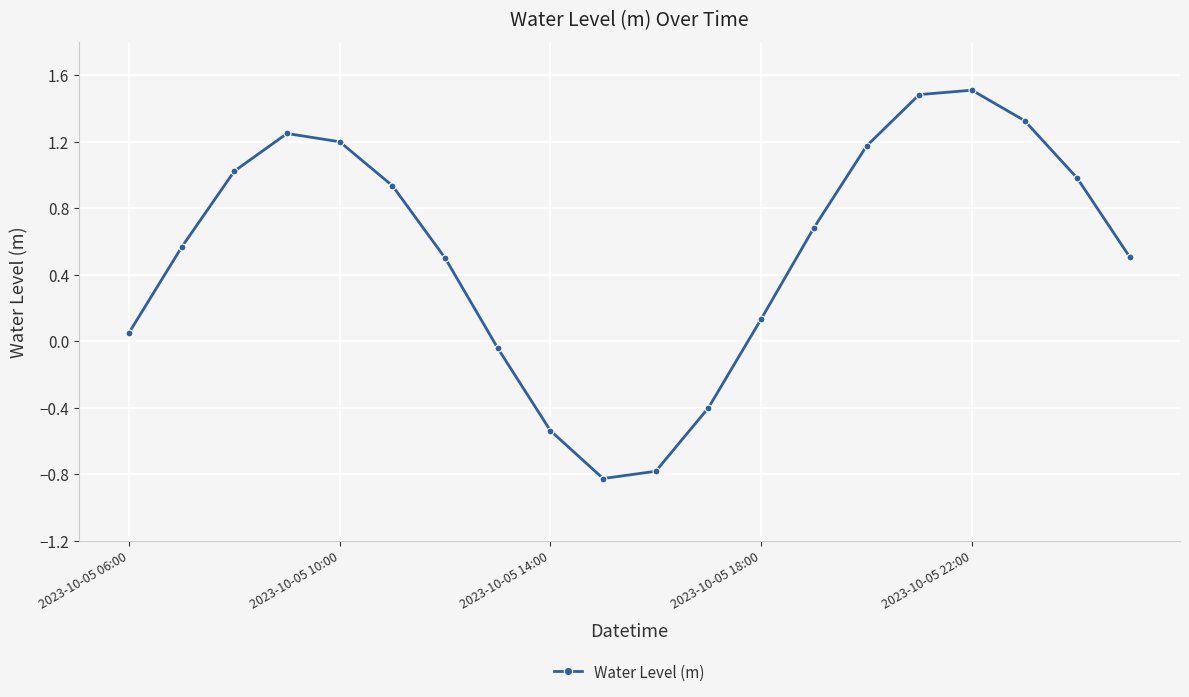

What is the maximum value shown in the chart?

1.5